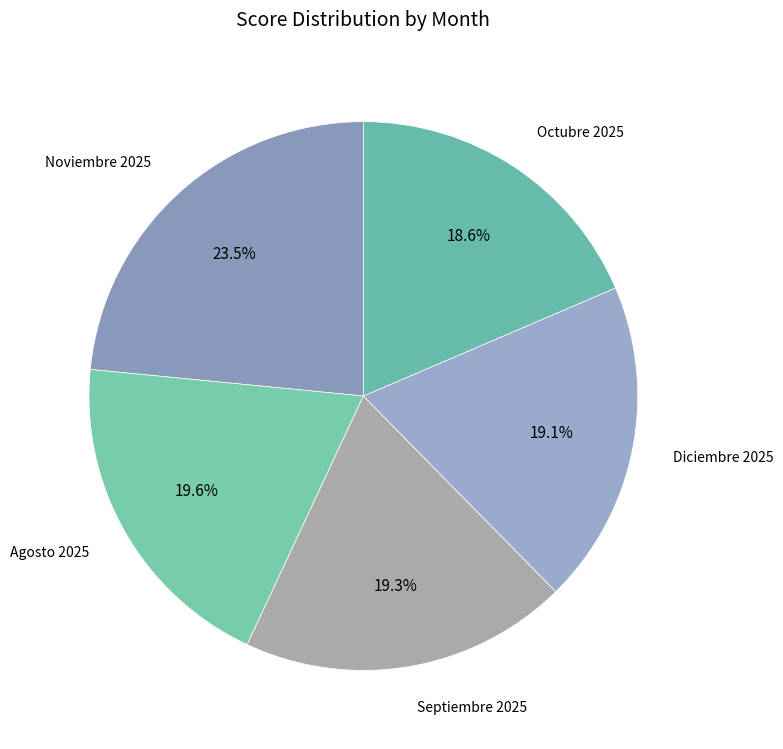

How many segments does this pie chart have?

5